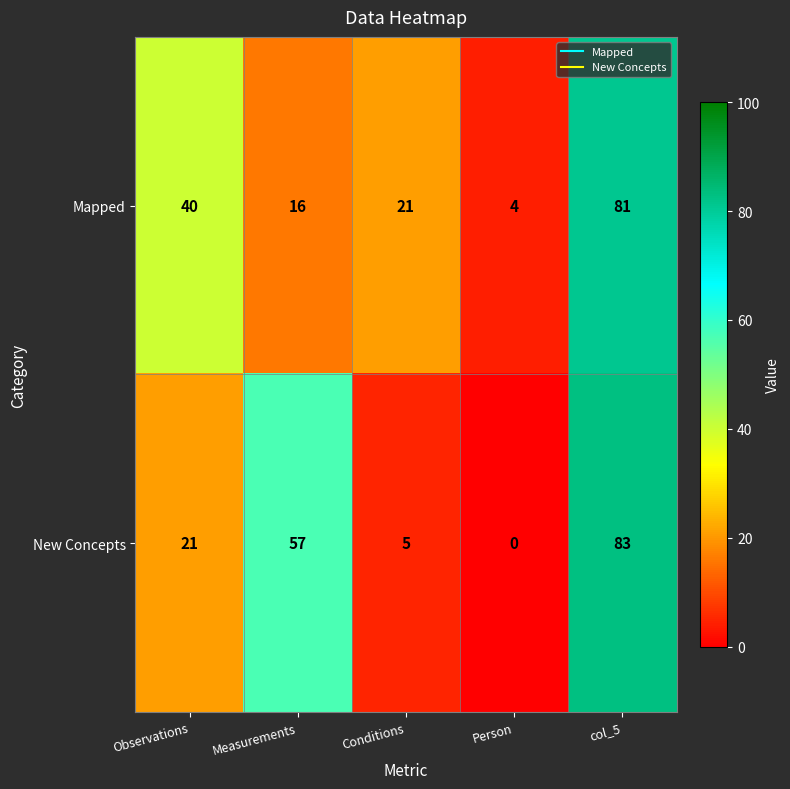

What is the difference between the maximum and minimum values in the New Concepts series?

83